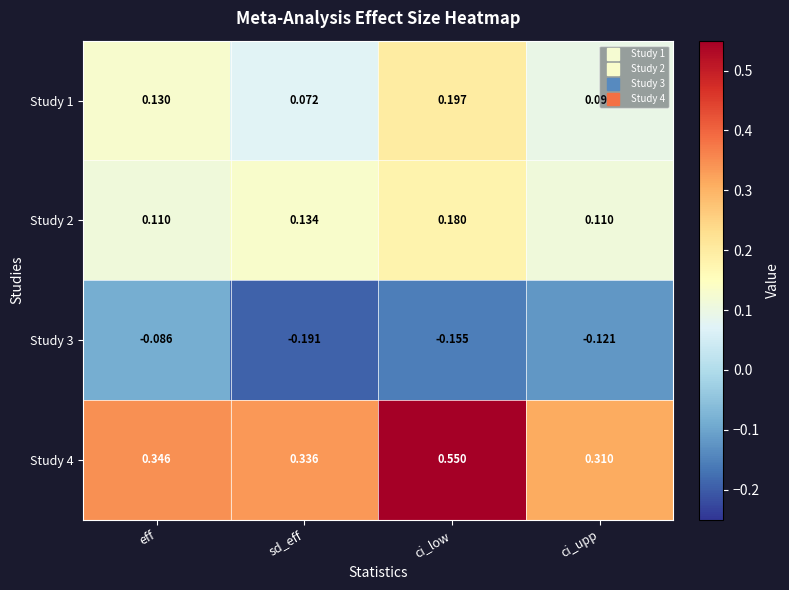

At which label is Study 4 closest to 0?

ci_upp